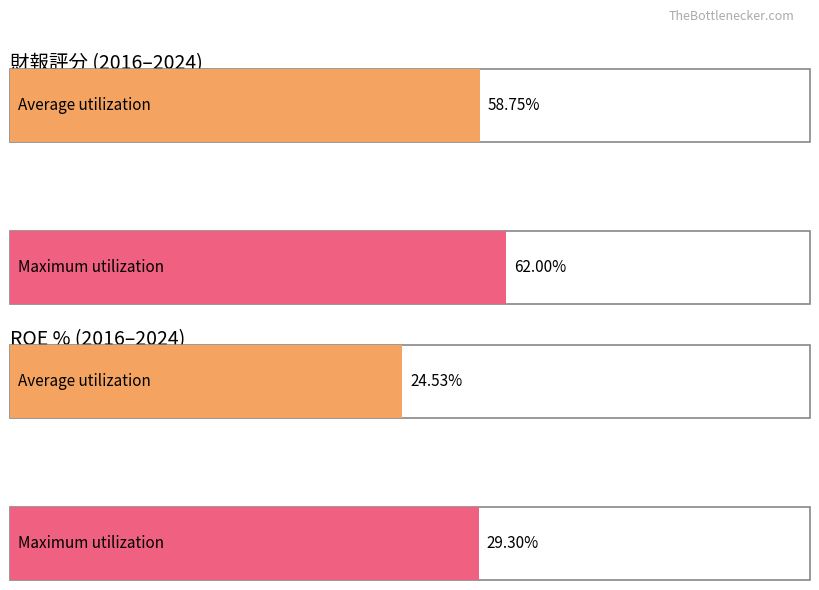

True or false: Average utilization has a value of 6.1 at 2017.

False